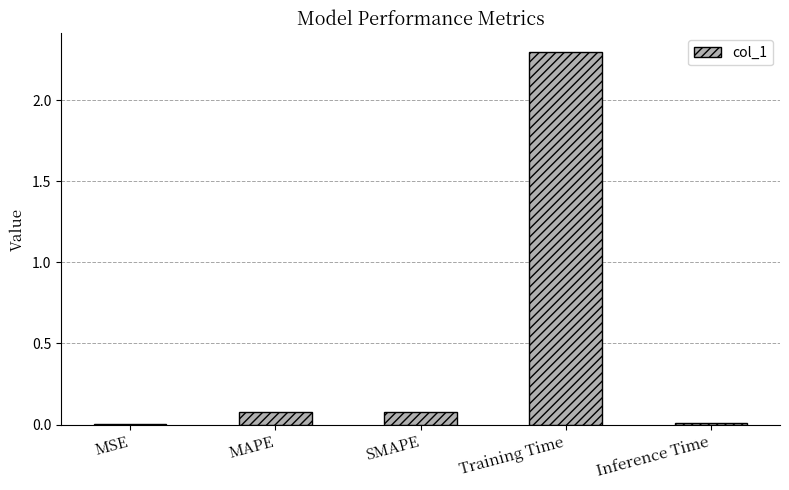

Are the bars horizontal?

No